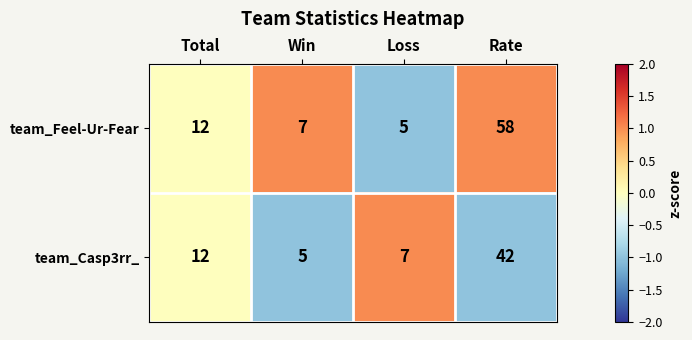

At which category is the sum across all series the highest?

Rate